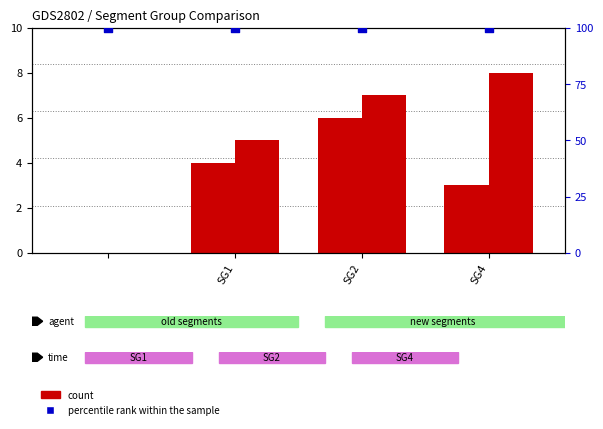

At which category is the sum across all series the highest?

SG2